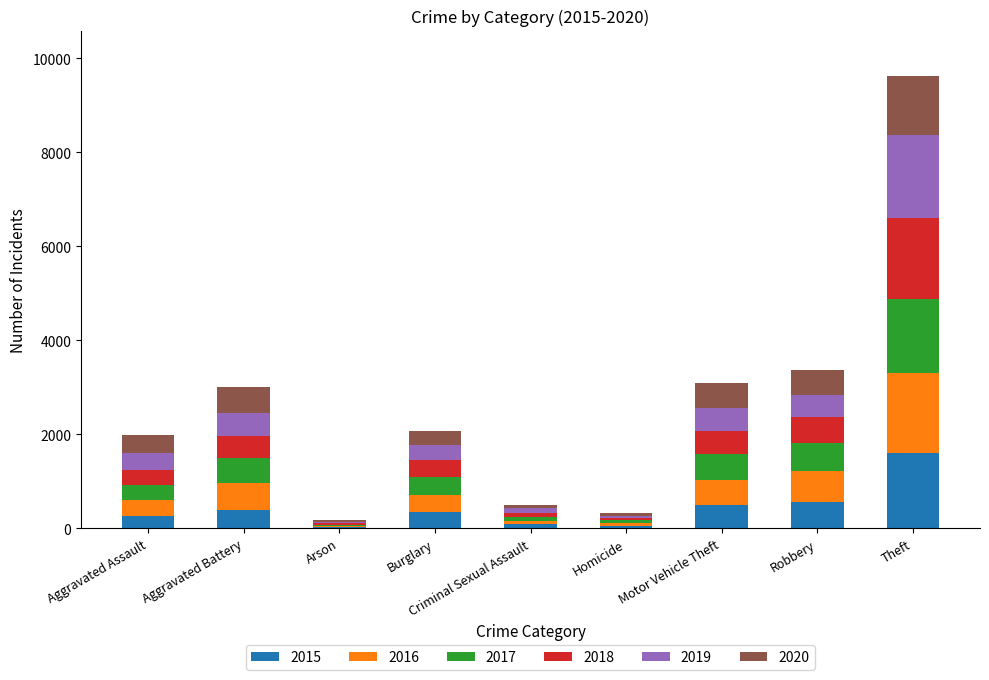

At which category is the sum across all series the highest?

Theft